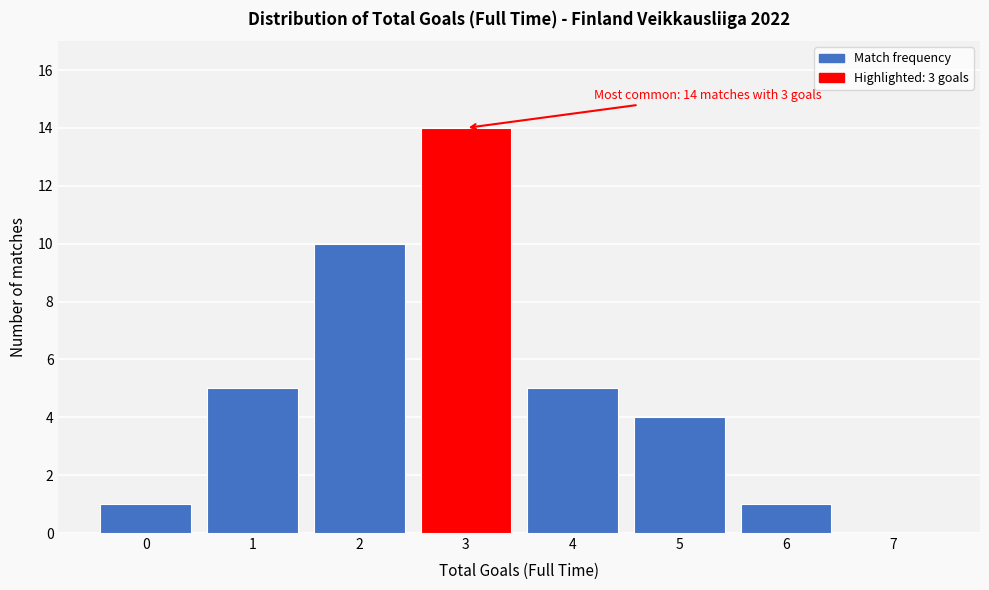

Reading left to right, transcribe all the data shown in this chart.

0=1	1=5	2=10	3=14	4=5	5=4	6=1	7=0